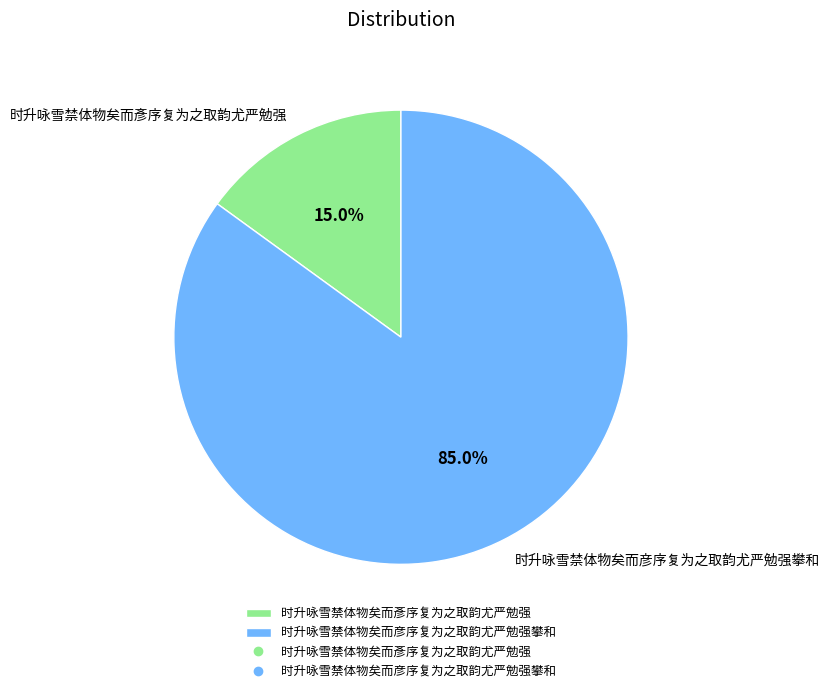

What is the majority slice?

时升咏雪禁体物矣而彦序复为之取韵尤严勉强攀和